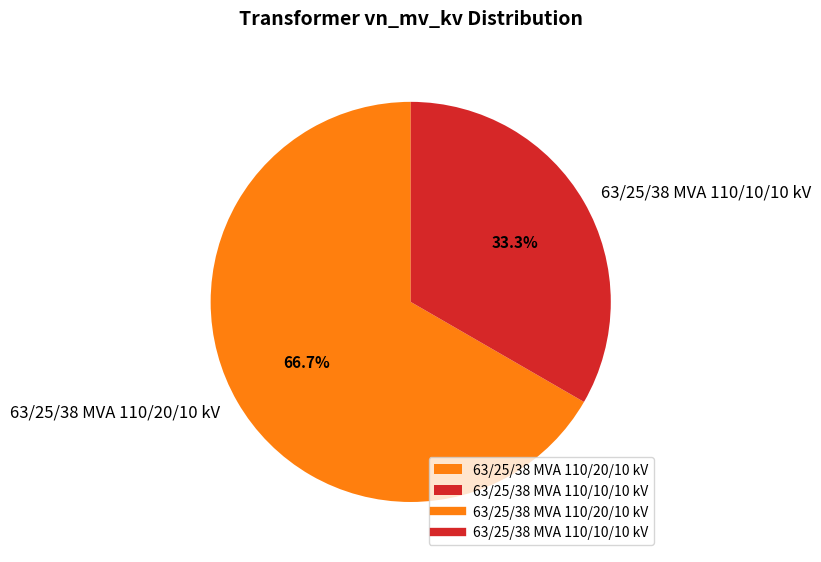

The 63/25/38 MVA 110/10/10 kV slice represents 27% of the pie. True or false?

False